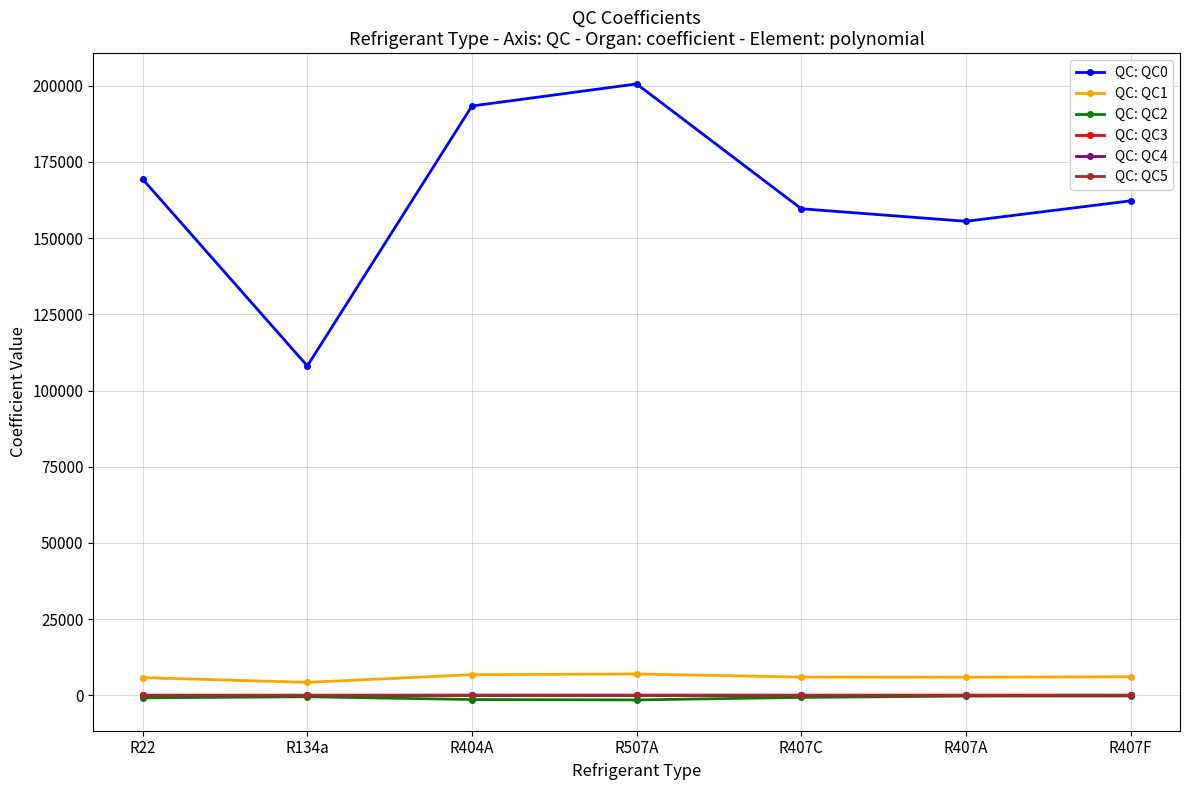

What is the sum of the QC: QC3 values at R507A and R404A?

196.1